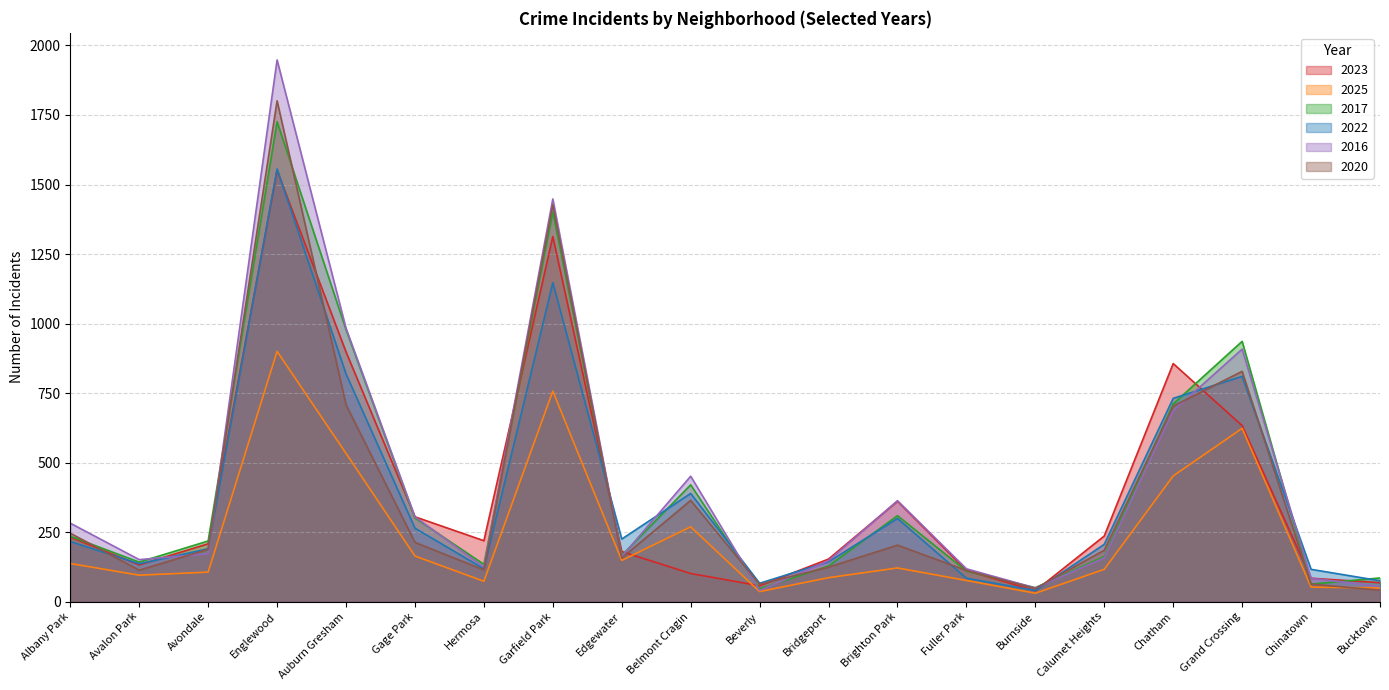

Reading left to right, list all the values displayed in this chart.

2023: Albany Park=232	Avalon Park=132	Avondale=208	Englewood=1551	Auburn Gresham=898	Gage Park=305	Hermosa=219	Garfield Park=1313	Edgewater=180	Belmont Cragin=101	Beverly=57	Bridgeport=153	Brighton Park=361	Fuller Park=112	Burnside=39	Calumet Heights=236	Chatham=856	Grand Crossing=633	Chinatown=84	Bucktown=68
2025: Albany Park=137	Avalon Park=95	Avondale=106	Englewood=900	Auburn Gresham=533	Gage Park=164	Hermosa=73	Garfield Park=757	Edgewater=148	Belmont Cragin=269	Beverly=36	Bridgeport=86	Brighton Park=121	Fuller Park=76	Burnside=30	Calumet Heights=116	Chatham=452	Grand Crossing=623	Chinatown=52	Bucktown=49
2017: Albany Park=235	Avalon Park=142	Avondale=218	Englewood=1726	Auburn Gresham=978	Gage Park=301	Hermosa=134	Garfield Park=1401	Edgewater=166	Belmont Cragin=420	Beverly=46	Bridgeport=128	Brighton Park=309	Fuller Park=110	Burnside=50	Calumet Heights=162	Chatham=711	Grand Crossing=936	Chinatown=63	Bucktown=85
2022: Albany Park=216	Avalon Park=136	Avondale=190	Englewood=1556	Auburn Gresham=819	Gage Park=264	Hermosa=118	Garfield Park=1147	Edgewater=225	Belmont Cragin=389	Beverly=66	Bridgeport=143	Brighton Park=299	Fuller Park=84	Burnside=40	Calumet Heights=206	Chatham=731	Grand Crossing=810	Chinatown=116	Bucktown=75
2016: Albany Park=282	Avalon Park=151	Avondale=172	Englewood=1948	Auburn Gresham=983	Gage Park=305	Hermosa=124	Garfield Park=1448	Edgewater=162	Belmont Cragin=451	Beverly=40	Bridgeport=147	Brighton Park=363	Fuller Park=118	Burnside=49	Calumet Heights=157	Chatham=686	Grand Crossing=908	Chinatown=84	Bucktown=55
2020: Albany Park=246	Avalon Park=113	Avondale=188	Englewood=1801	Auburn Gresham=708	Gage Park=213	Hermosa=114	Garfield Park=1427	Edgewater=157	Belmont Cragin=364	Beverly=62	Bridgeport=124	Brighton Park=203	Fuller Park=112	Burnside=47	Calumet Heights=185	Chatham=703	Grand Crossing=828	Chinatown=63	Bucktown=41